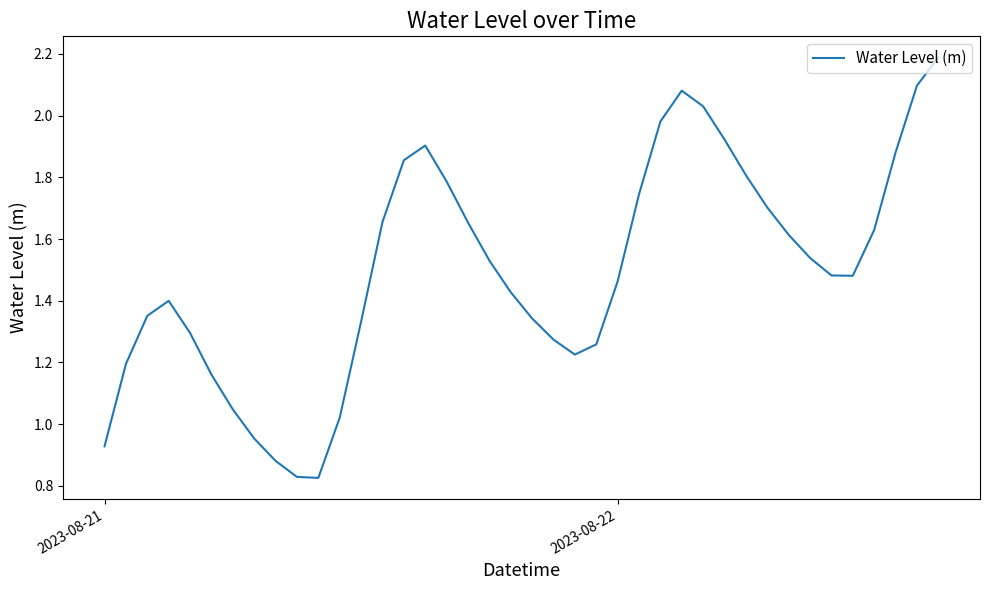

What is the maximum value shown in the chart?

2.2